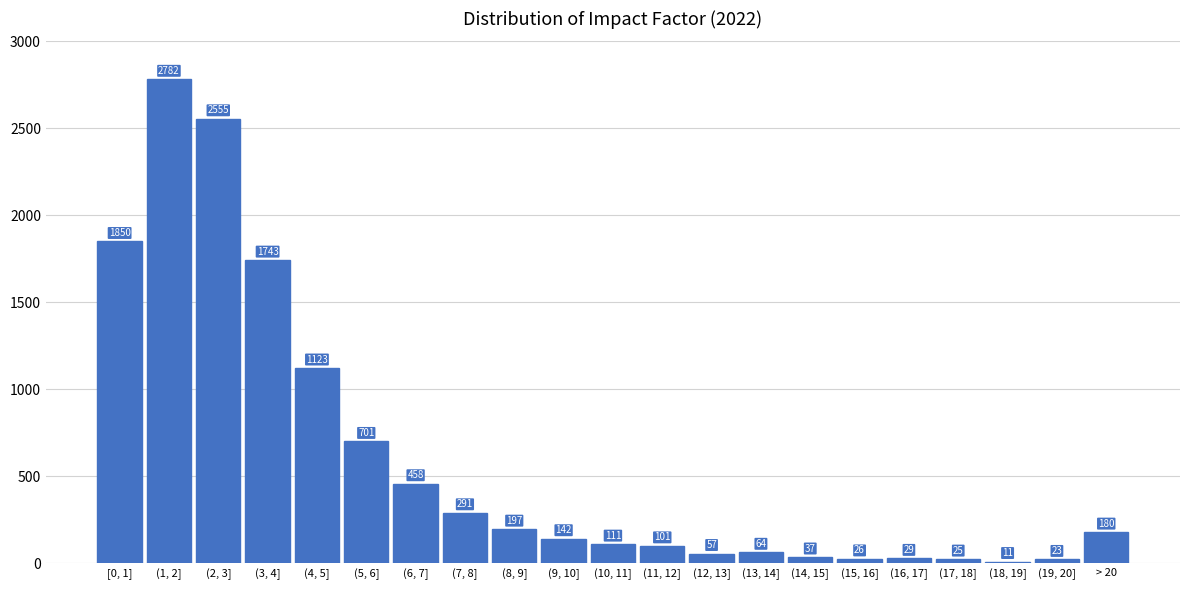

Reading left to right, list all the values displayed in this chart.

[0, 1]=1850	(1, 2]=2782	(2, 3]=2555	(3, 4]=1743	(4, 5]=1123	(5, 6]=701	(6, 7]=458	(7, 8]=291	(8, 9]=197	(9, 10]=142	(10, 11]=111	(11, 12]=101	(12, 13]=57	(13, 14]=64	(14, 15]=37	(15, 16]=26	(16, 17]=29	(17, 18]=25	(18, 19]=11	(19, 20]=23	> 20=180